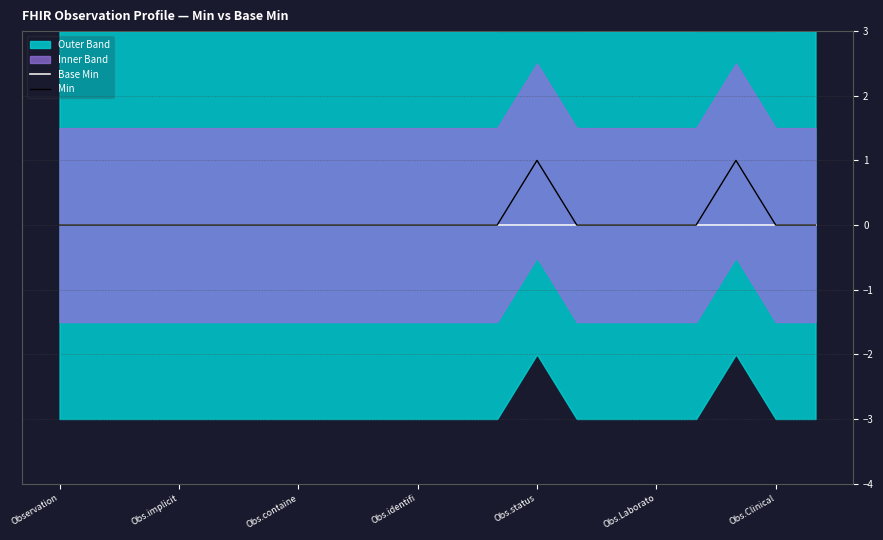

True or false: Base Min and Min intersect in this chart.

False